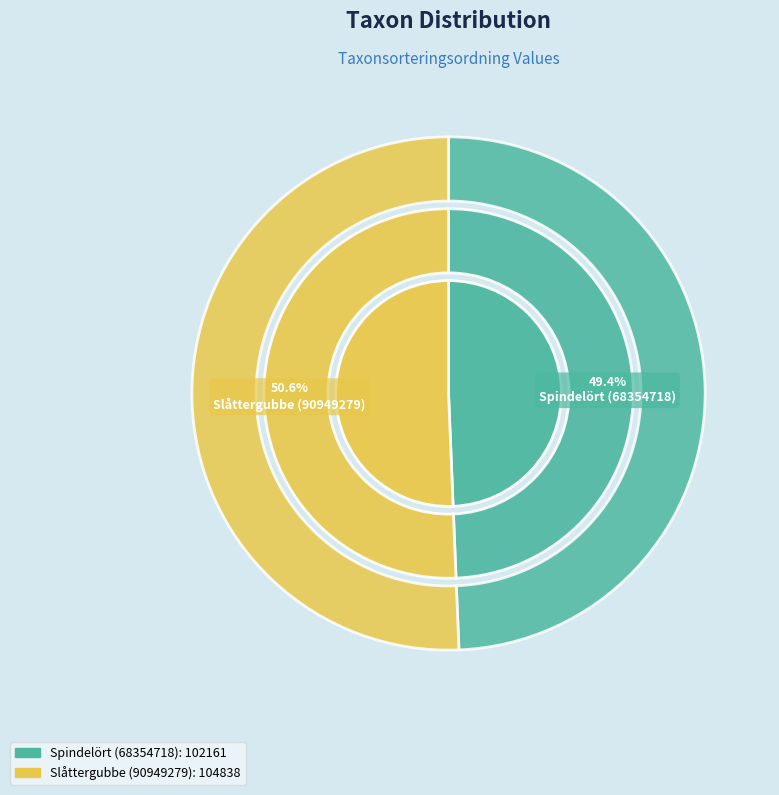

How much of the chart is everything except Slåttergubbe (90949279)?

49.4%